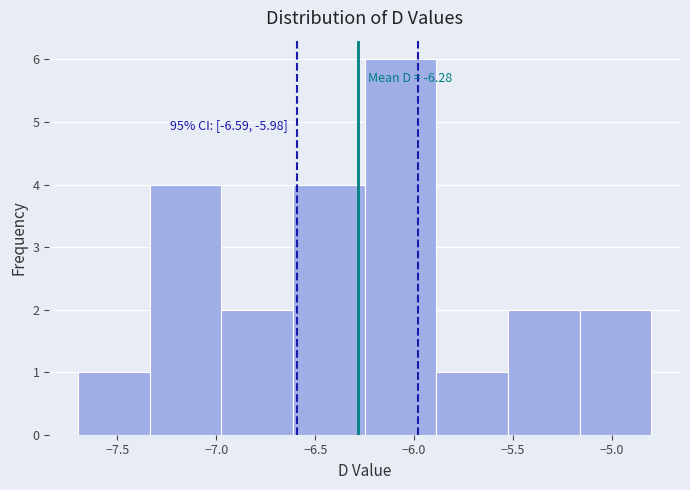

Which range on the x-axis has the tallest bar?

-6.25 to -5.90